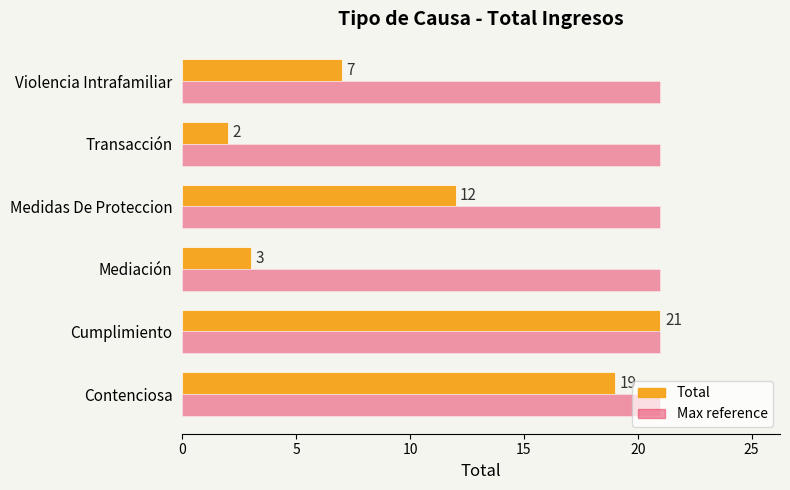

What is the maximum value shown in the chart?

21